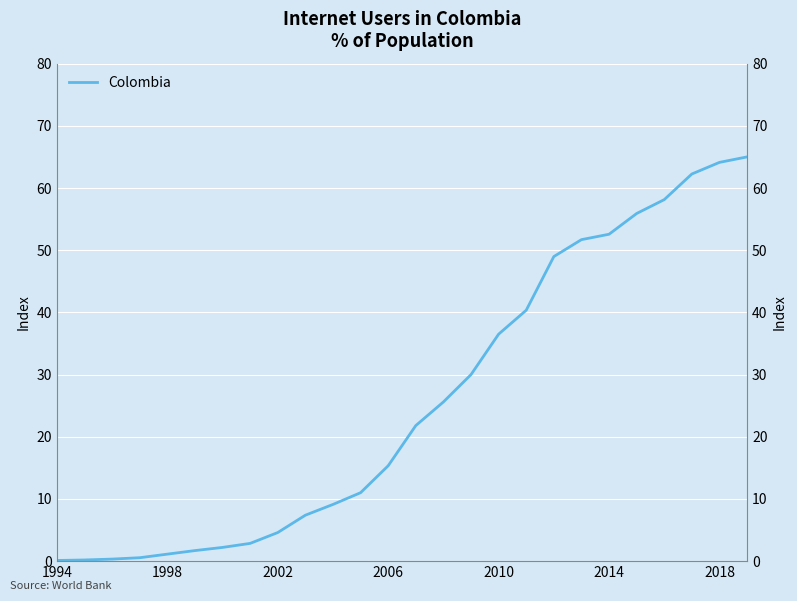

What is the minimum value shown in the chart?

0.1